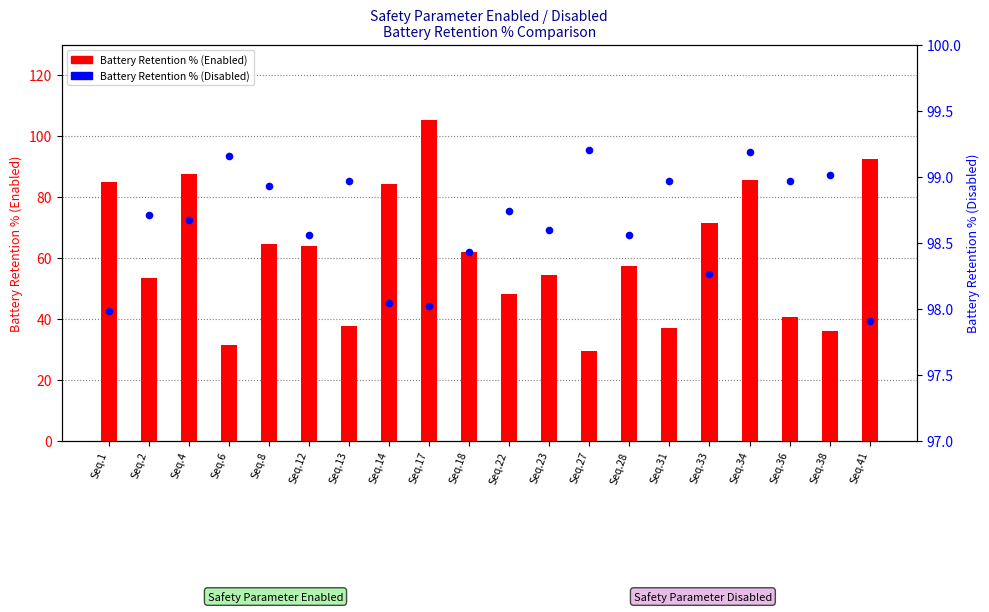

What are all the series names shown in the legend?

Battery Retention % (Enabled), Battery Retention % (Disabled)